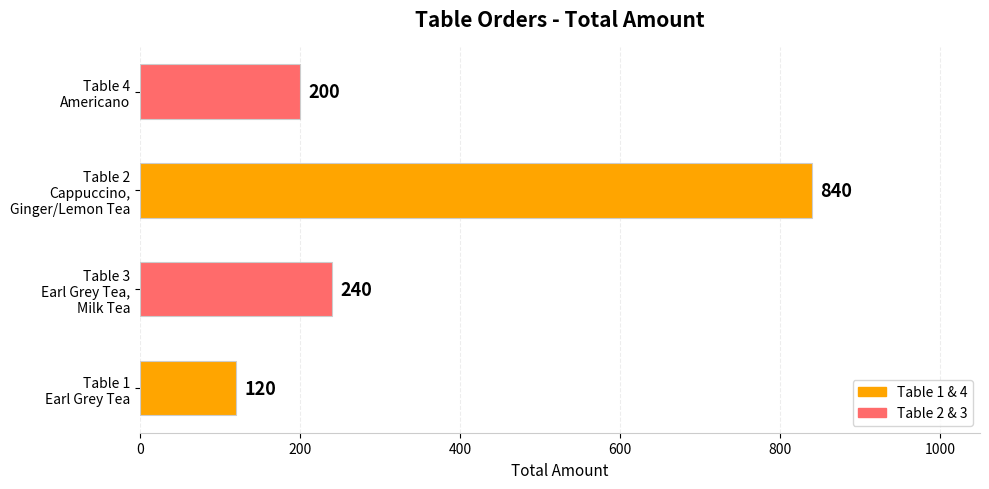

List the labels in order of value, largest first.

Table 2
Cappuccino,
Ginger/Lemon Tea, Table 3
Earl Grey Tea,
Milk Tea, Table 4
Americano, Table 1
Earl Grey Tea